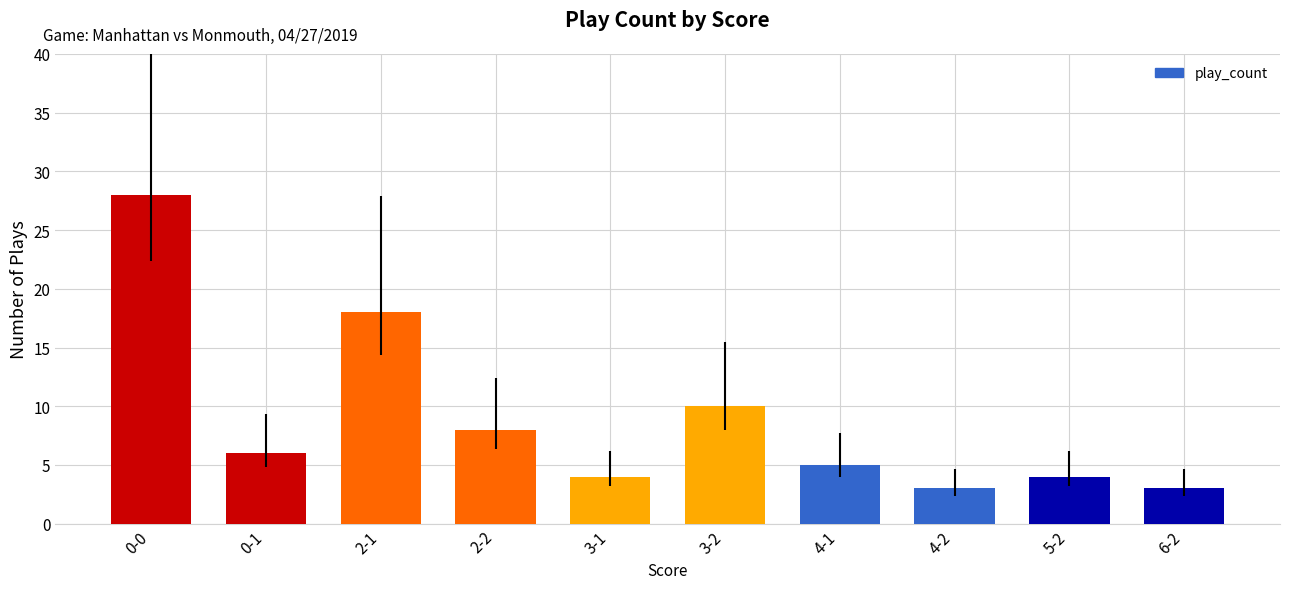

Reading right to left, transcribe all the data shown in this chart.

3	4	3	5	10	4	8	18	6	28